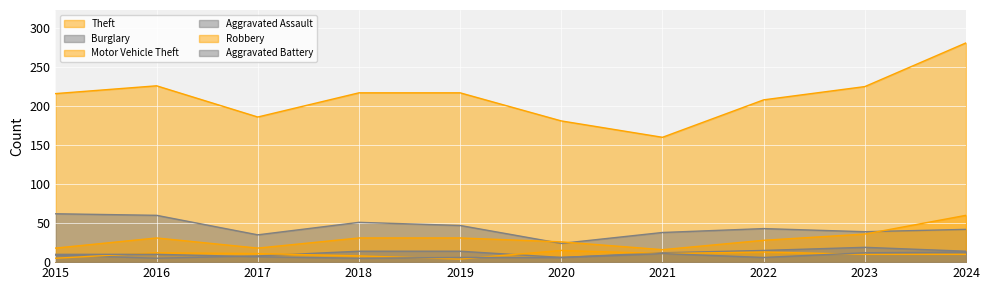

Which label corresponds to the smallest value in the chart?

2019